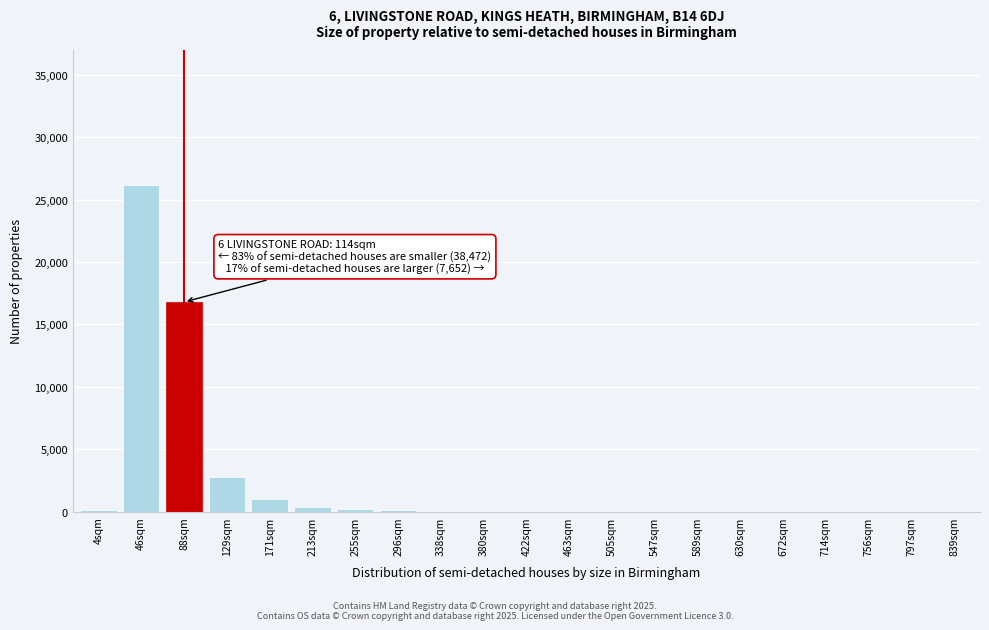

Is it true that the value at 88sqm is 3749?

False